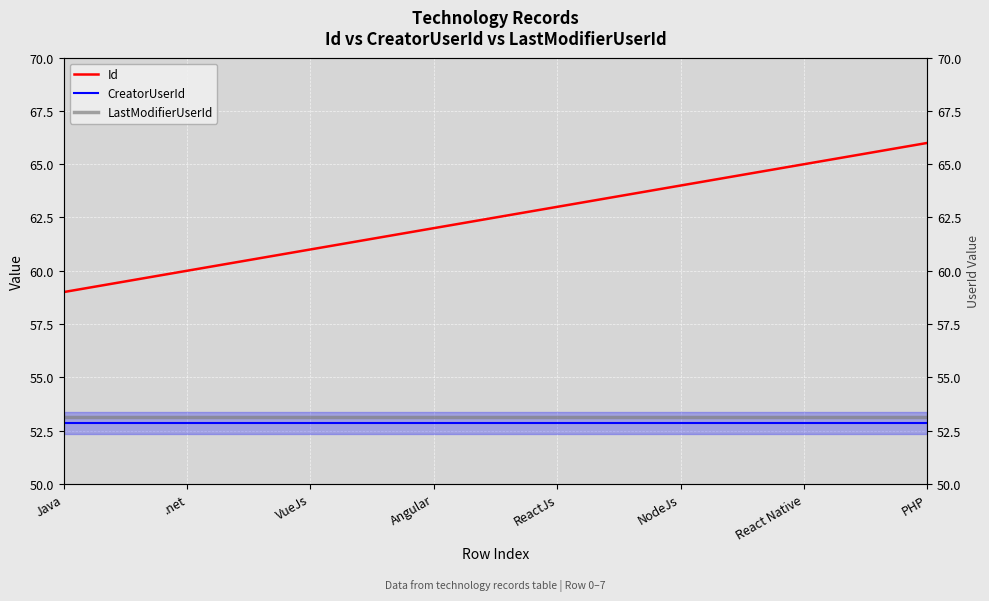

Is it true that LastModifierUserId equals 53.1 at PHP?

True